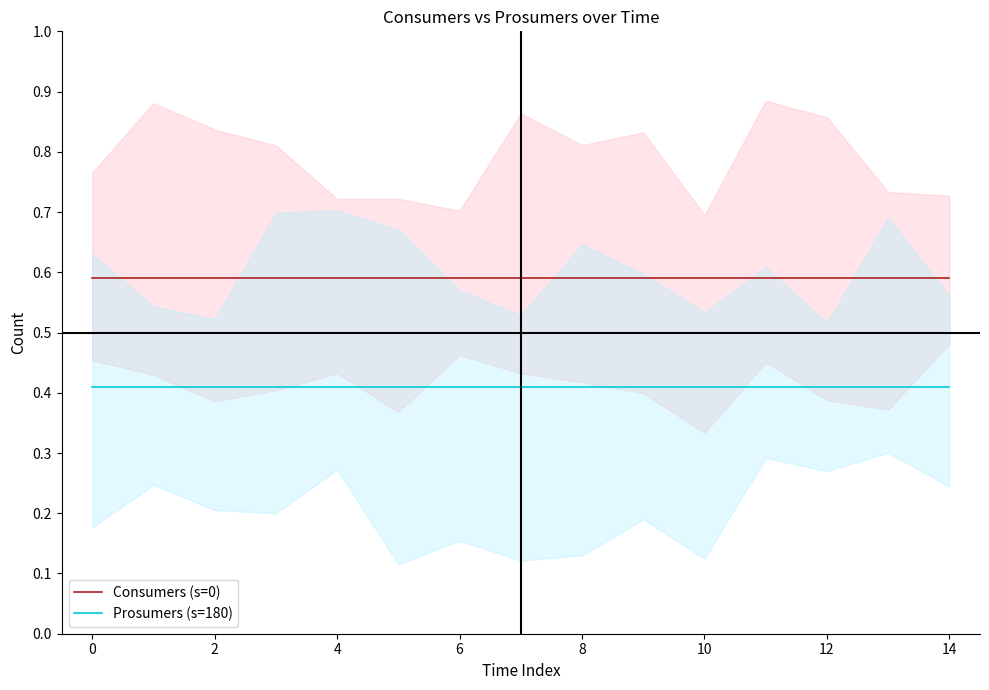

What is the minimum value for Consumers (s=0)?

0.6